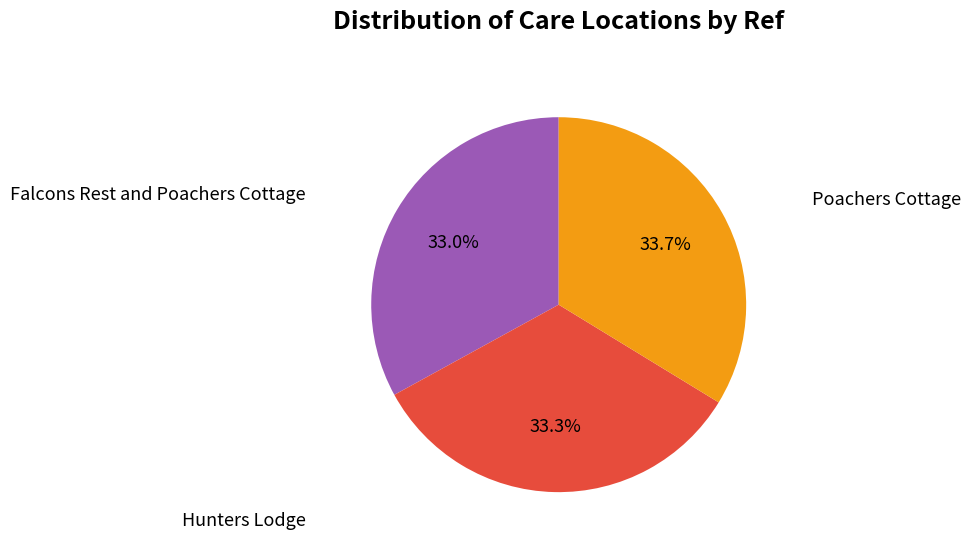

Is there a majority slice in this chart?

No